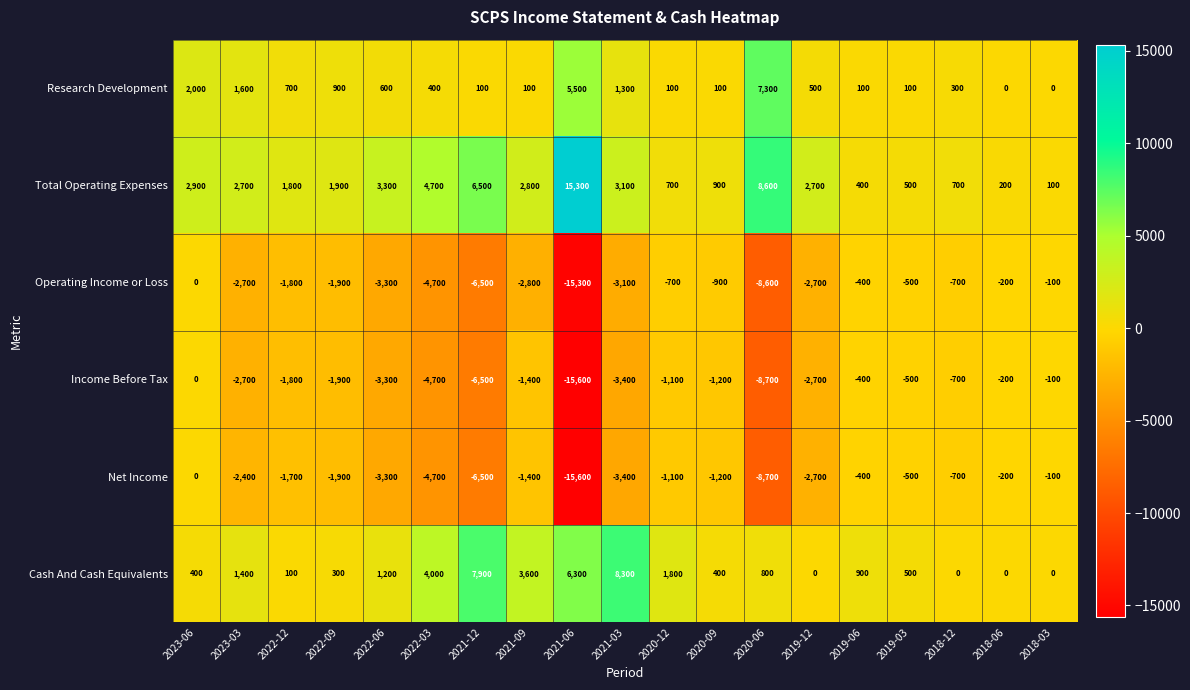

What is the smallest value displayed?

-15600